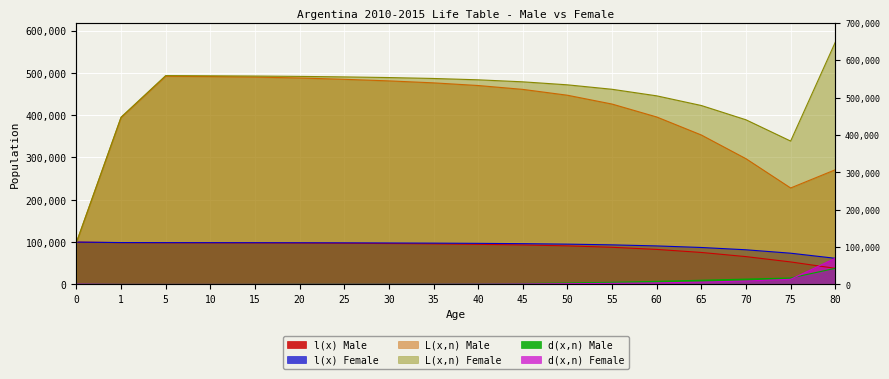

How many lines are shown in the chart?

6